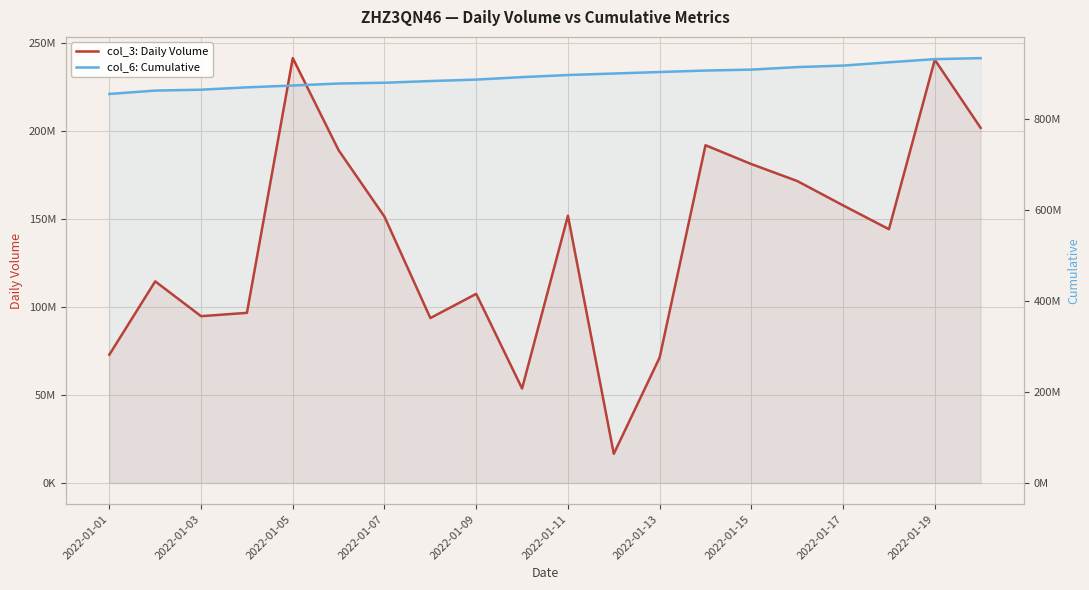

At which label does col_6: Cumulative first exceed 897916407?

11